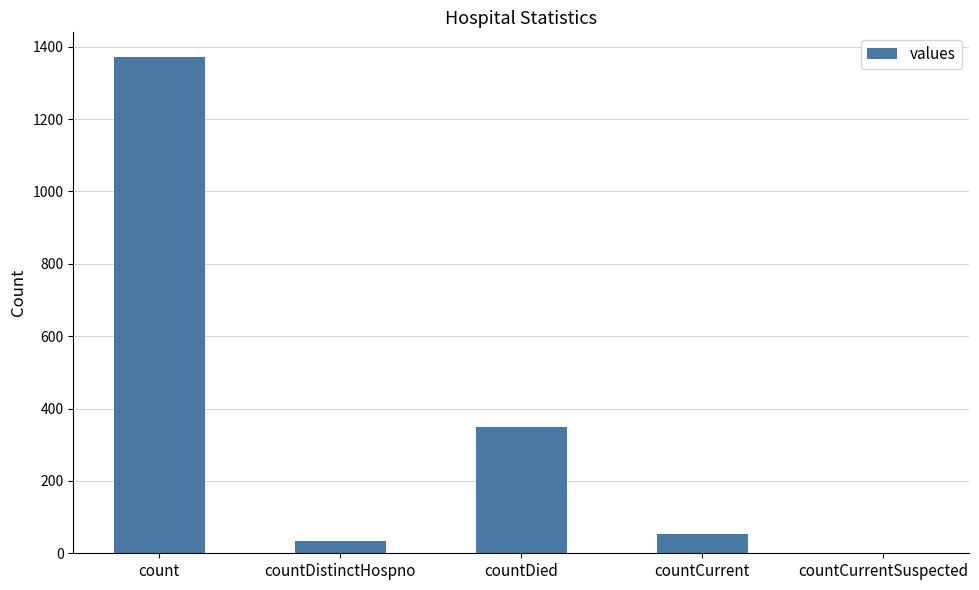

Reading right to left, list all the values displayed in this chart.

0	52	349	33	1371